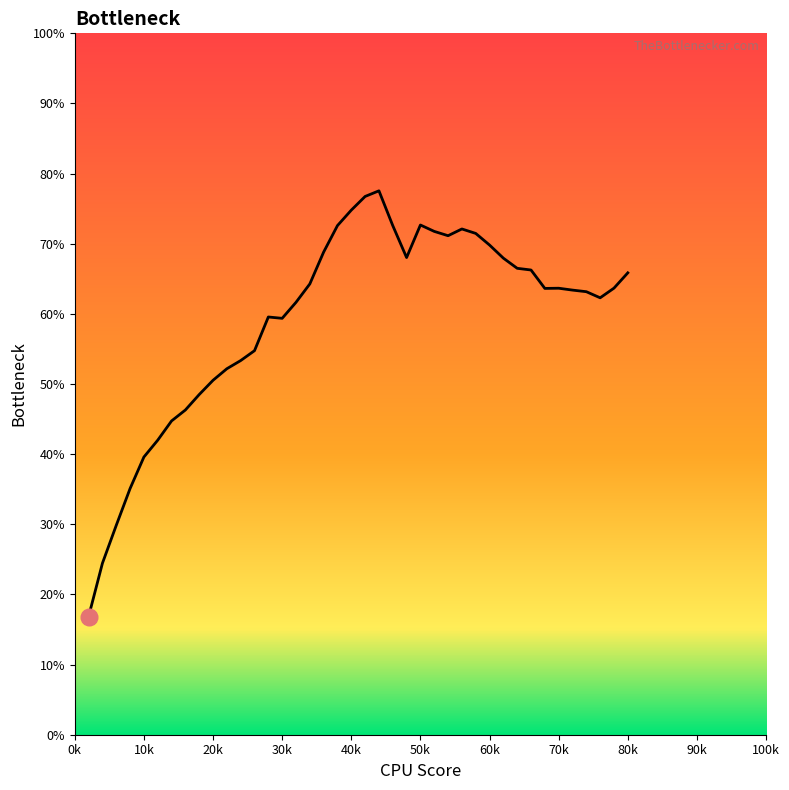

Reading left to right, transcribe all the data shown in this chart.

16.8	24.4	29.9	35.1	39.6	42.0	44.7	46.3	48.5	50.5	52.2	53.3	54.8	59.6	59.4	61.6	64.3	68.8	72.6	74.8	76.7	77.5	72.6	68.0	72.7	71.8	71.1	72.1	71.5	69.8	67.9	66.5	66.3	63.6	63.7	63.4	63.2	62.3	63.7	65.9